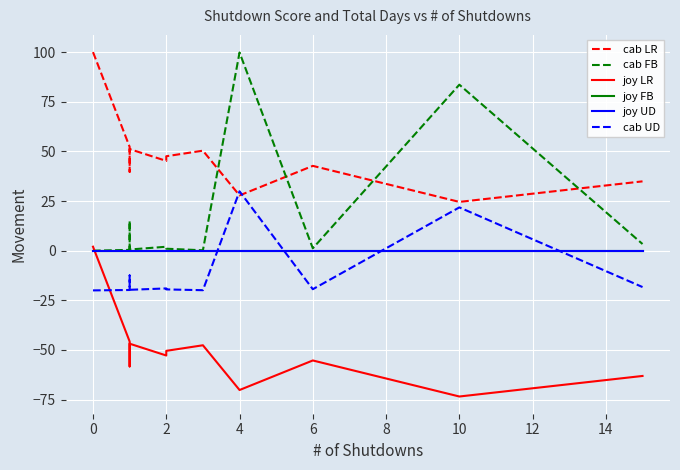

The value of joy LR at 31 is -31.6. True or false?

False